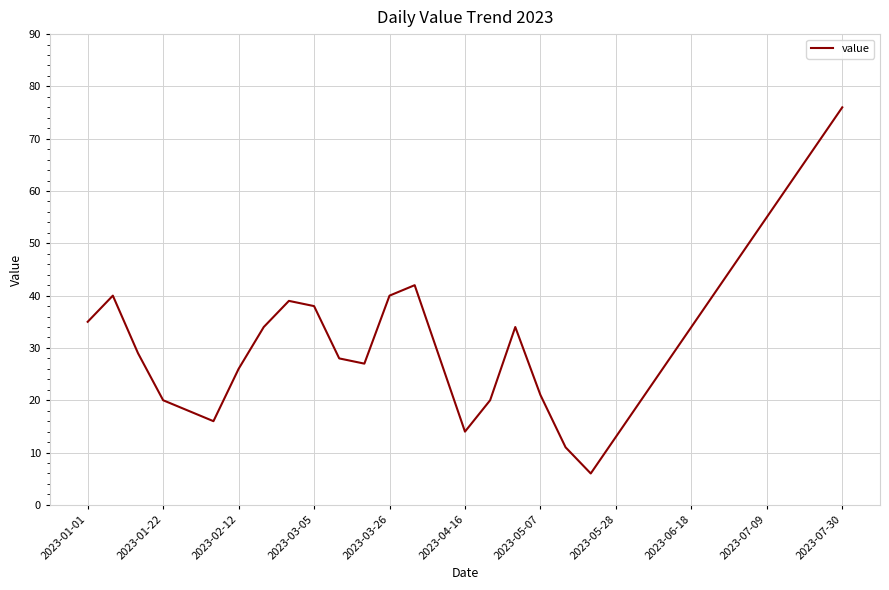

What is the greatest value displayed?

76